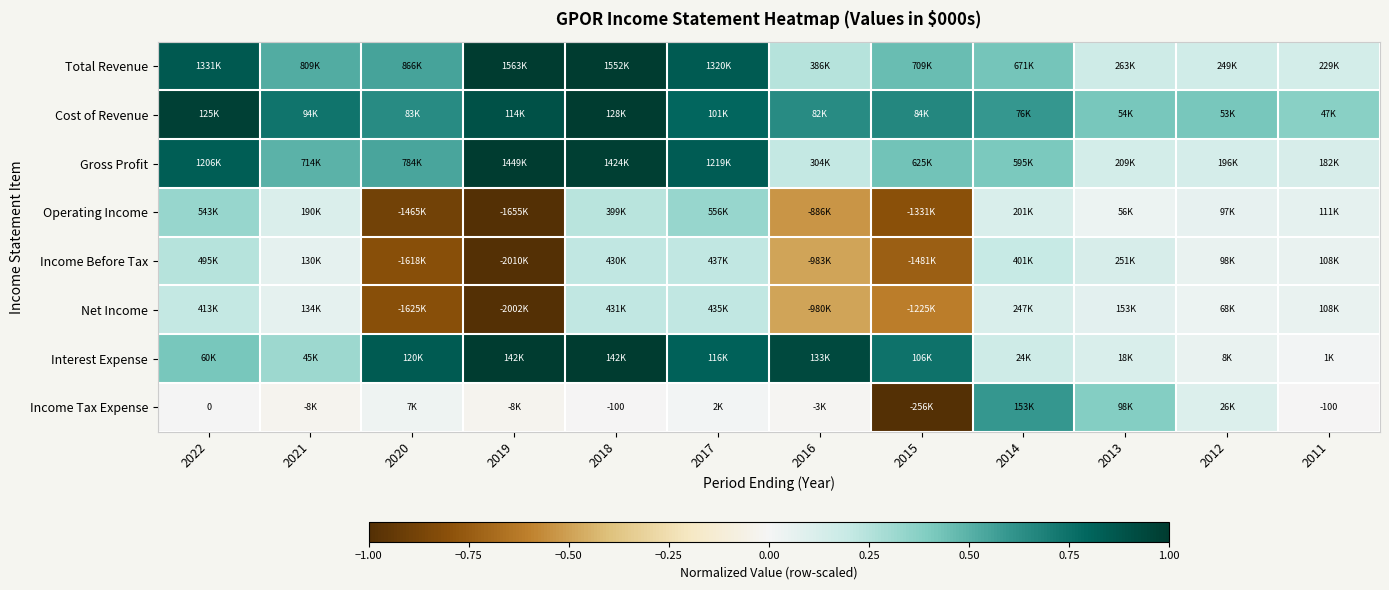

True or false: Net Income has a value of 0.1 at 2022.

False